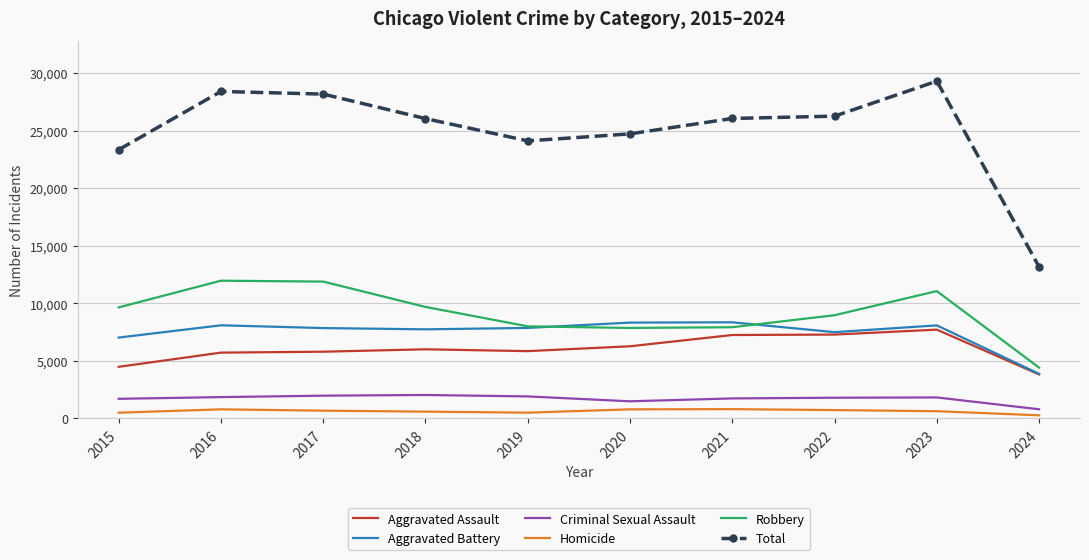

True or false: Aggravated Battery has more than 2 interior local peaks.

True